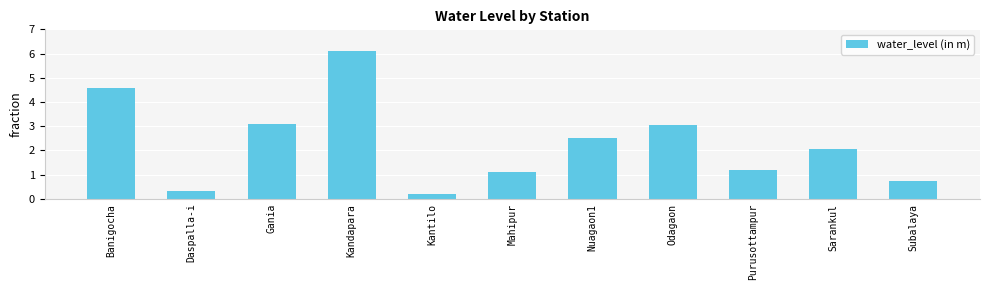

The chart shows a value of 3.0 at Odagaon. True or false?

True